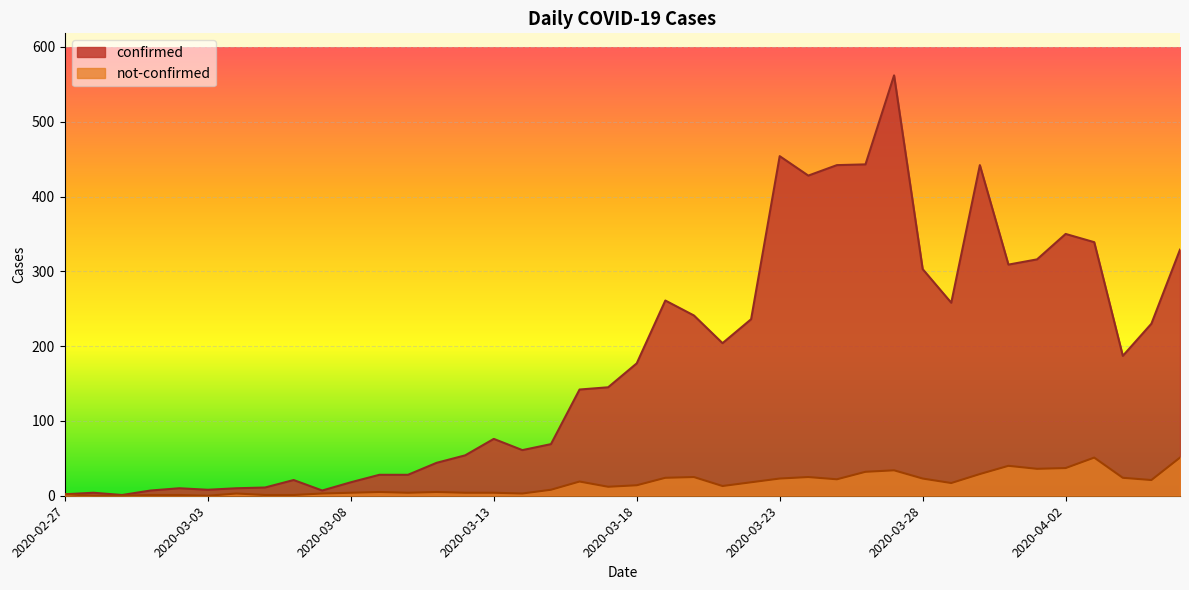

Where is not-confirmed nearest to the value 25?

2020-03-20